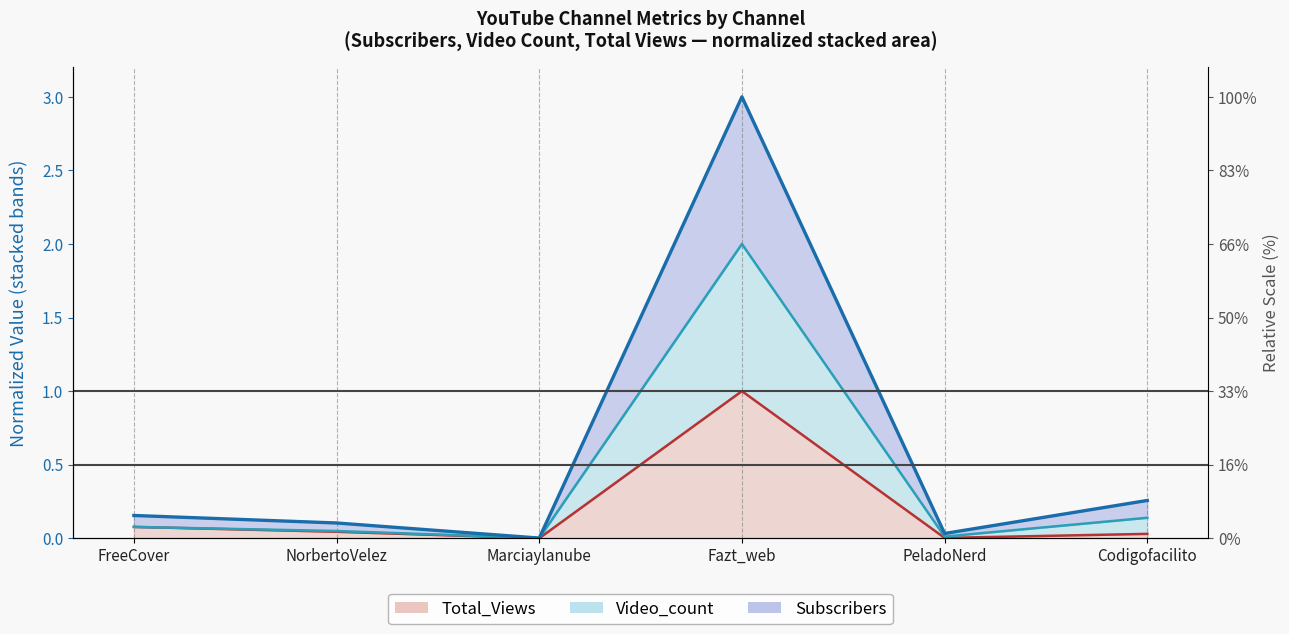

True or false: Total_Views and Video_count intersect in this chart.

False